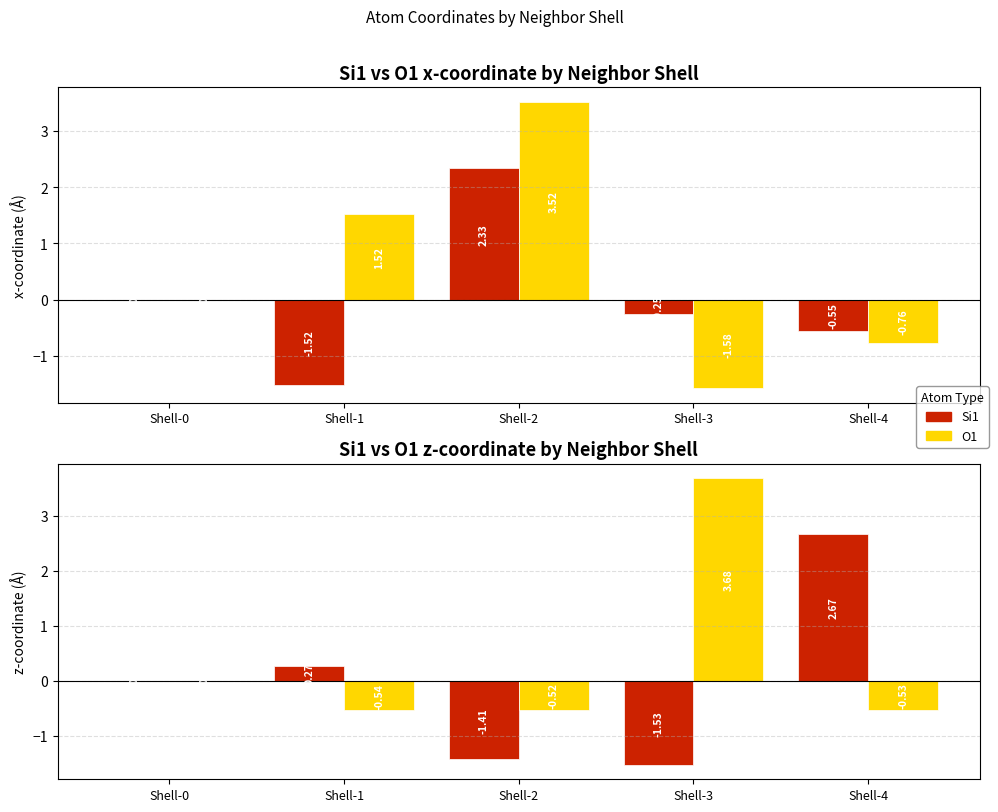

What is the spread (max minus min) of values at Shell-4?

3.2